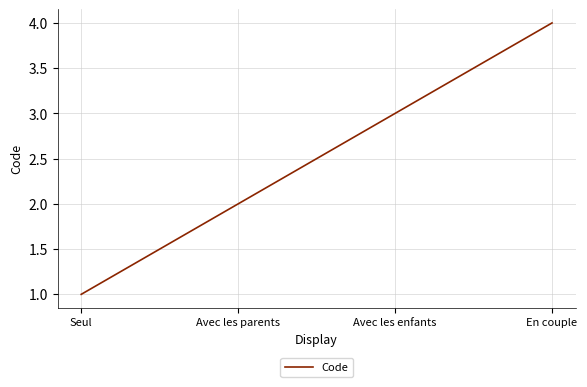

Reading left to right, transcribe all the data shown in this chart.

1	2	3	4